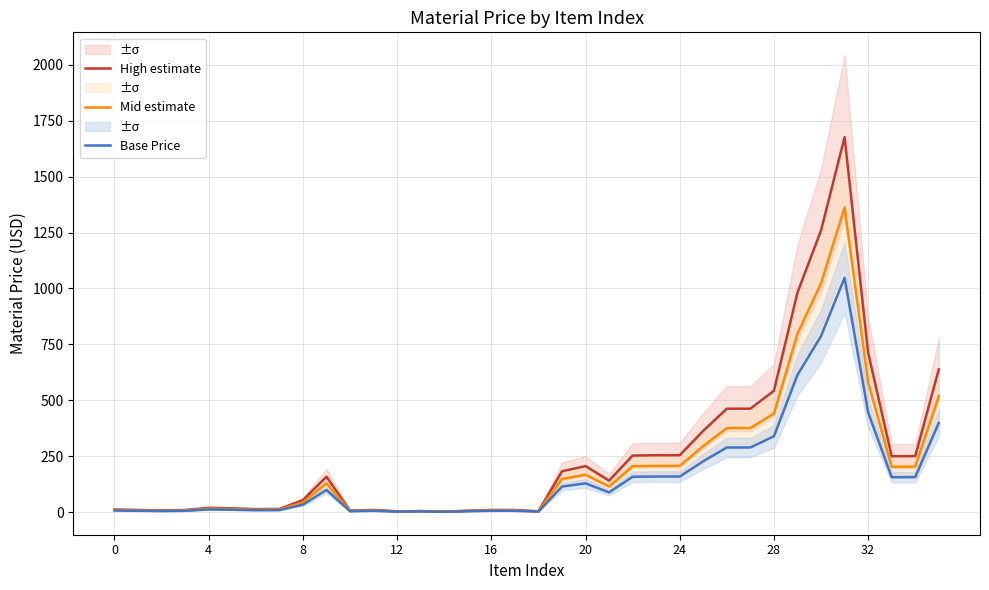

Which series changed the most between 17 and 23?

High estimate